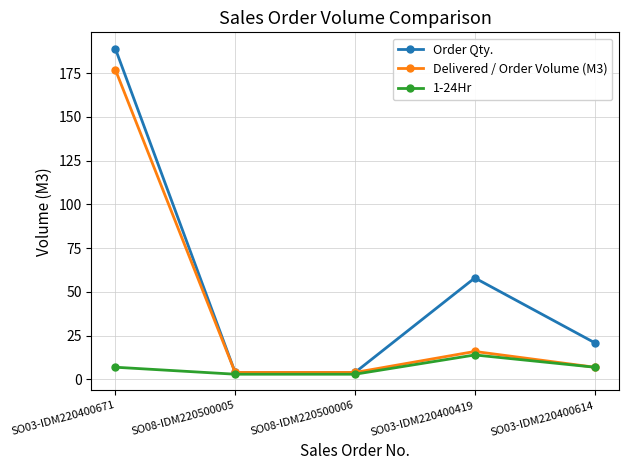

Reading left to right, extract all data points from this chart.

Order Qty.: 189	4	4	58	21
Delivered / Order Volume (M3): 177	4	4	16	7
1-24Hr: 7	3	3	14	7